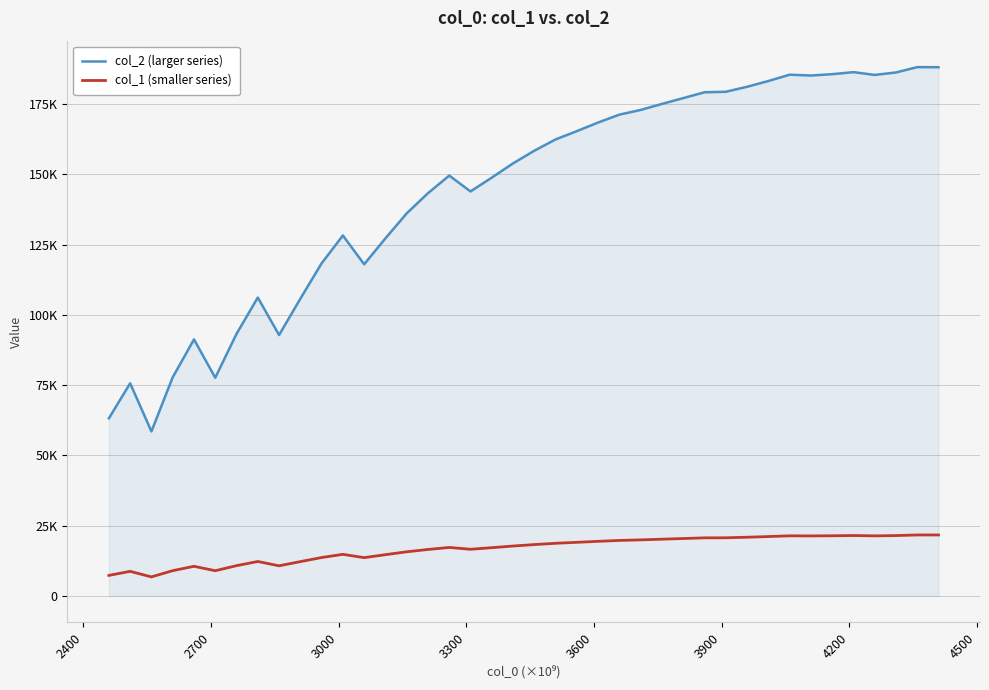

Does the chart have visible grid lines?

Yes